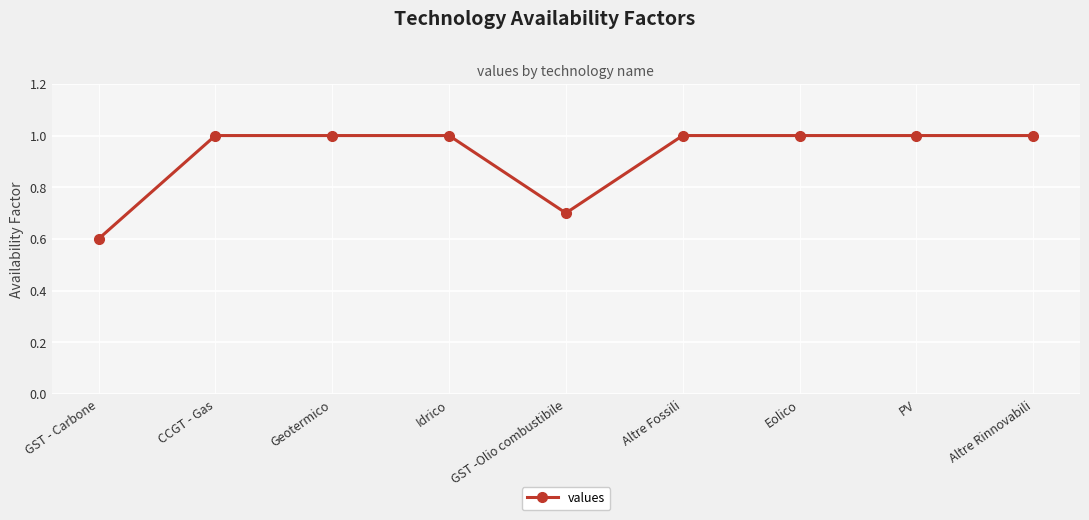

What is the difference between the maximum and minimum values?

0.4